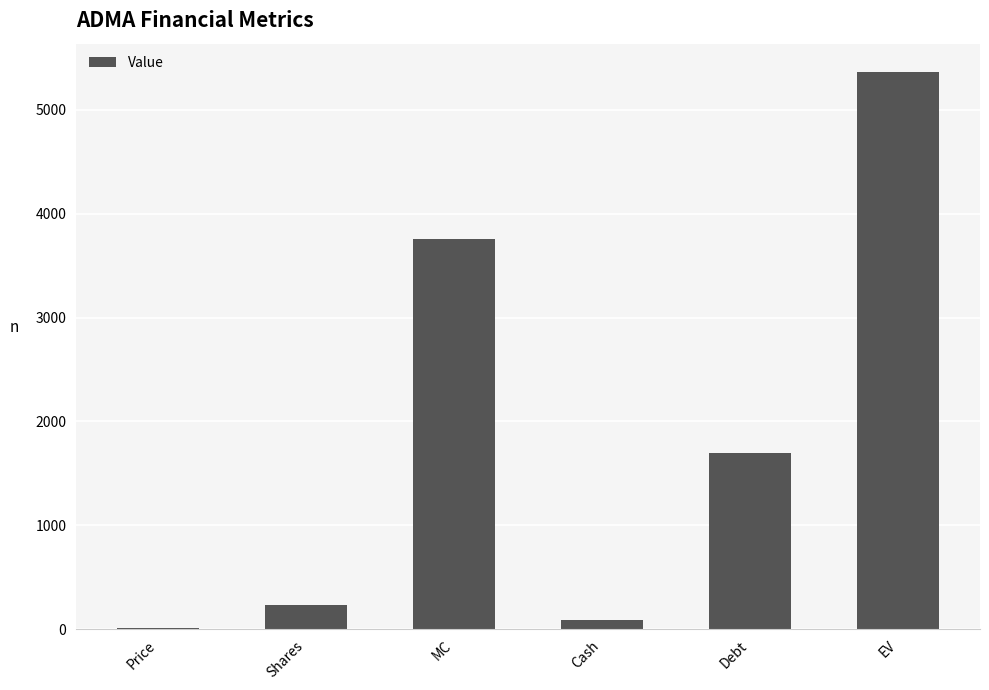

What is the change in value from Price to EV?

+5354.1